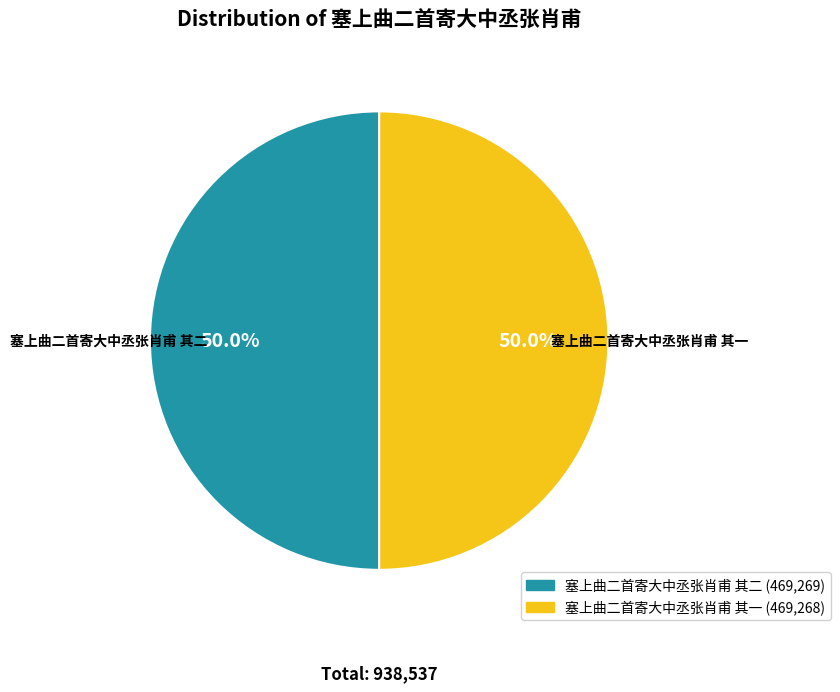

To the nearest percent, what portion does 塞上曲二首寄大中丞张肖甫 其一 represent?

50%